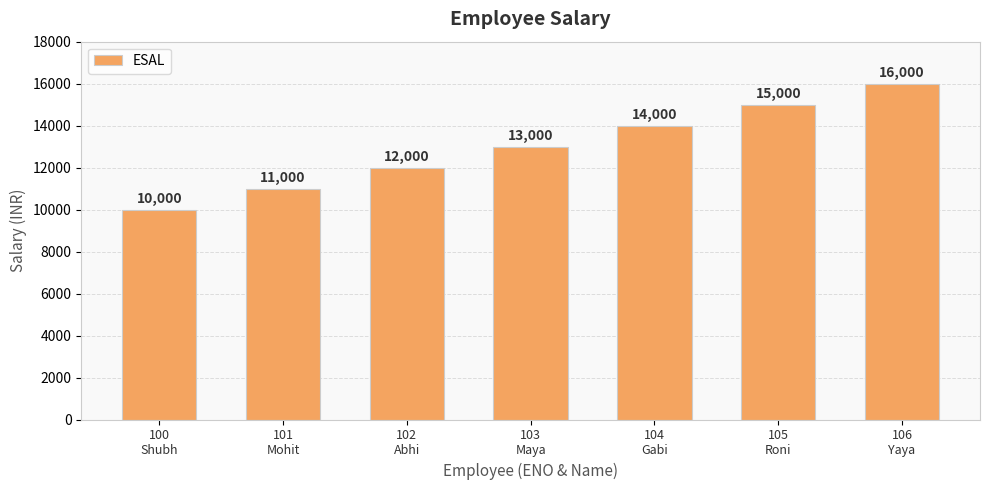

How many bars are there in total?

7